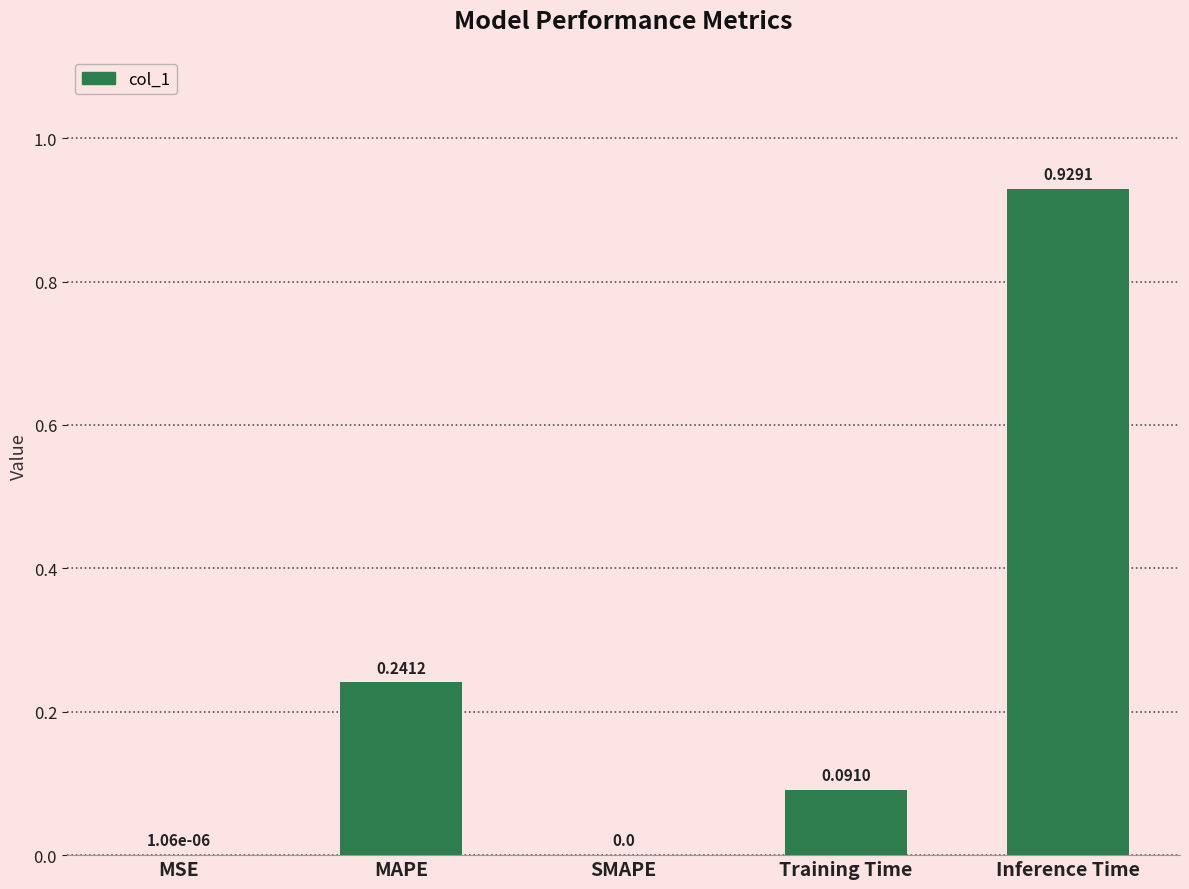

Which has a higher value, MSE or Training Time?

Training Time